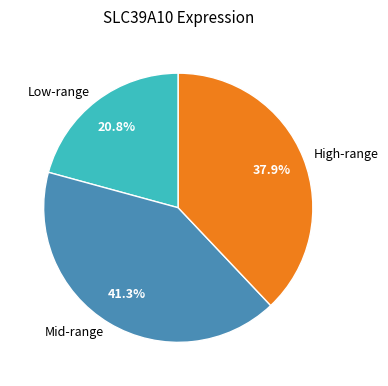

What is the total percentage of Low-range and High-range?

58.7%